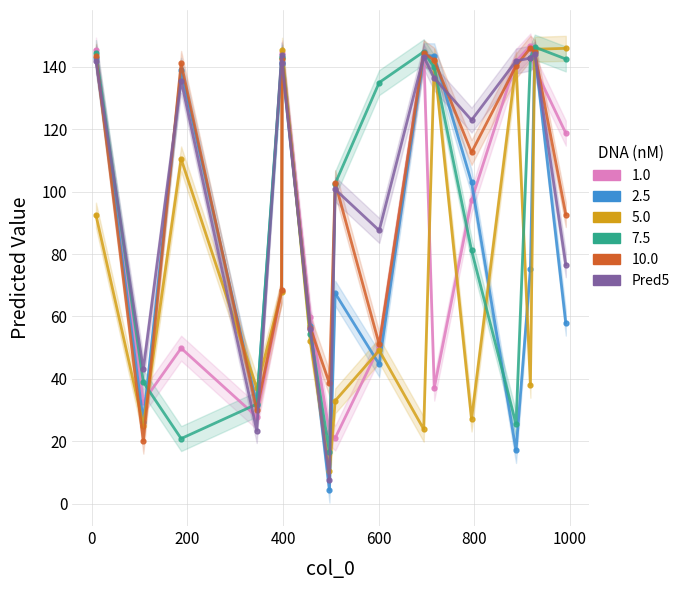

What is the difference between the maximum and second lowest values in the Pred1 series?

123.7